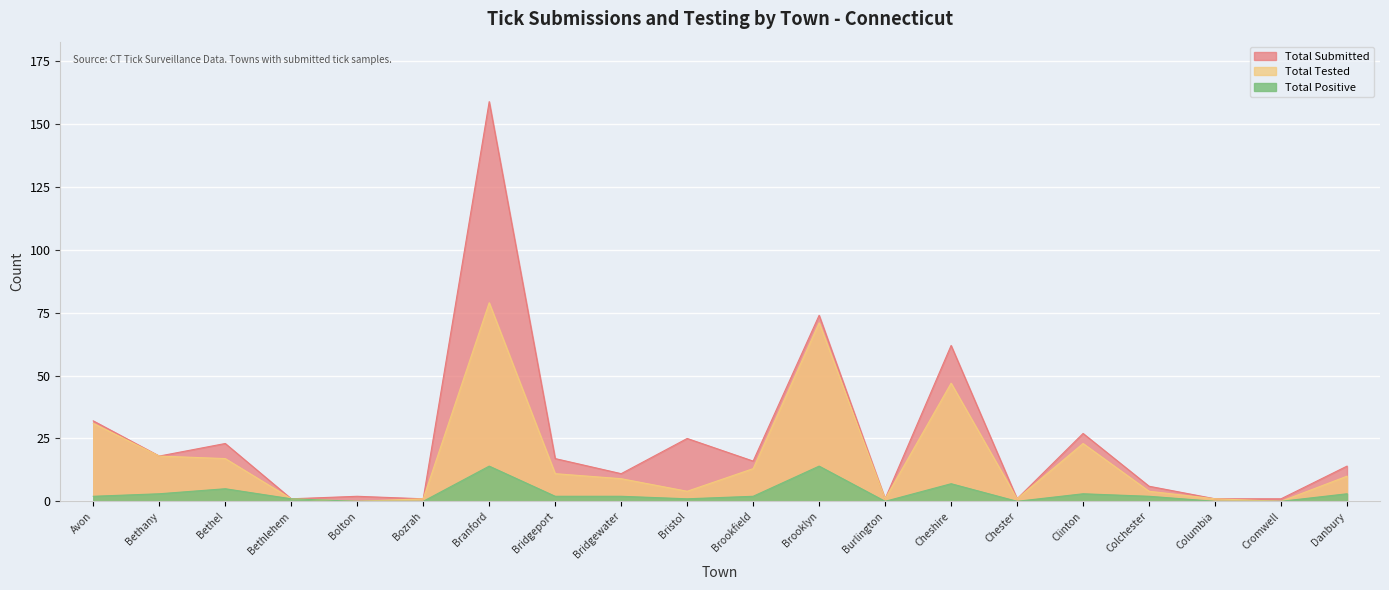

Which series has the largest total across all categories?

Total Submitted